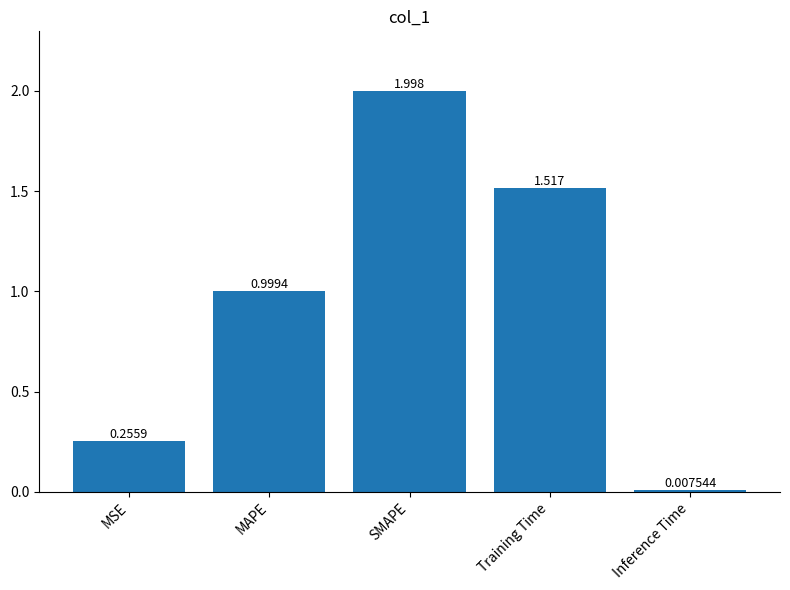

The chart shows a value of 0.4 at MSE. True or false?

False